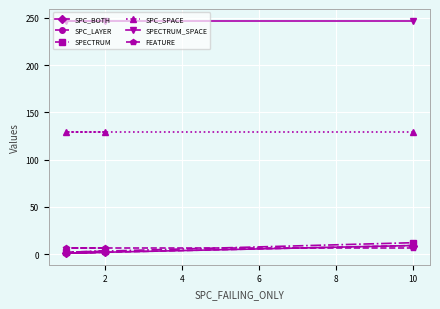

At 10, list the series in order from smallest to largest.

FEATURE, SPC_BOTH, SPC_LAYER, SPECTRUM, SPC_SPACE, SPECTRUM_SPACE